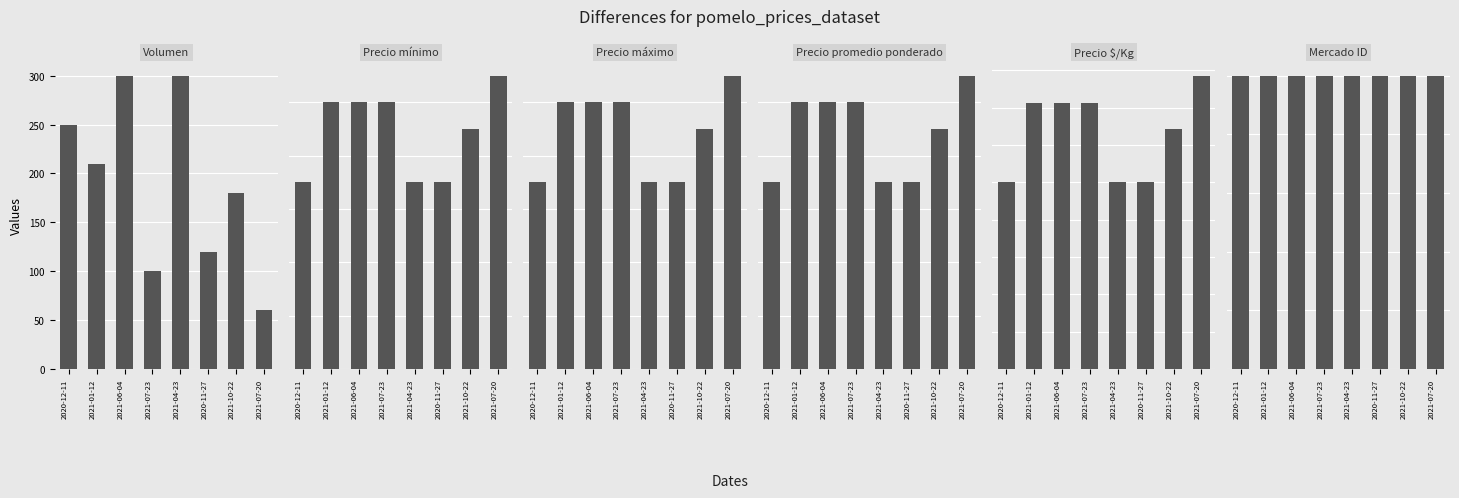

Which series has the largest total across all categories?

Precio mínimo